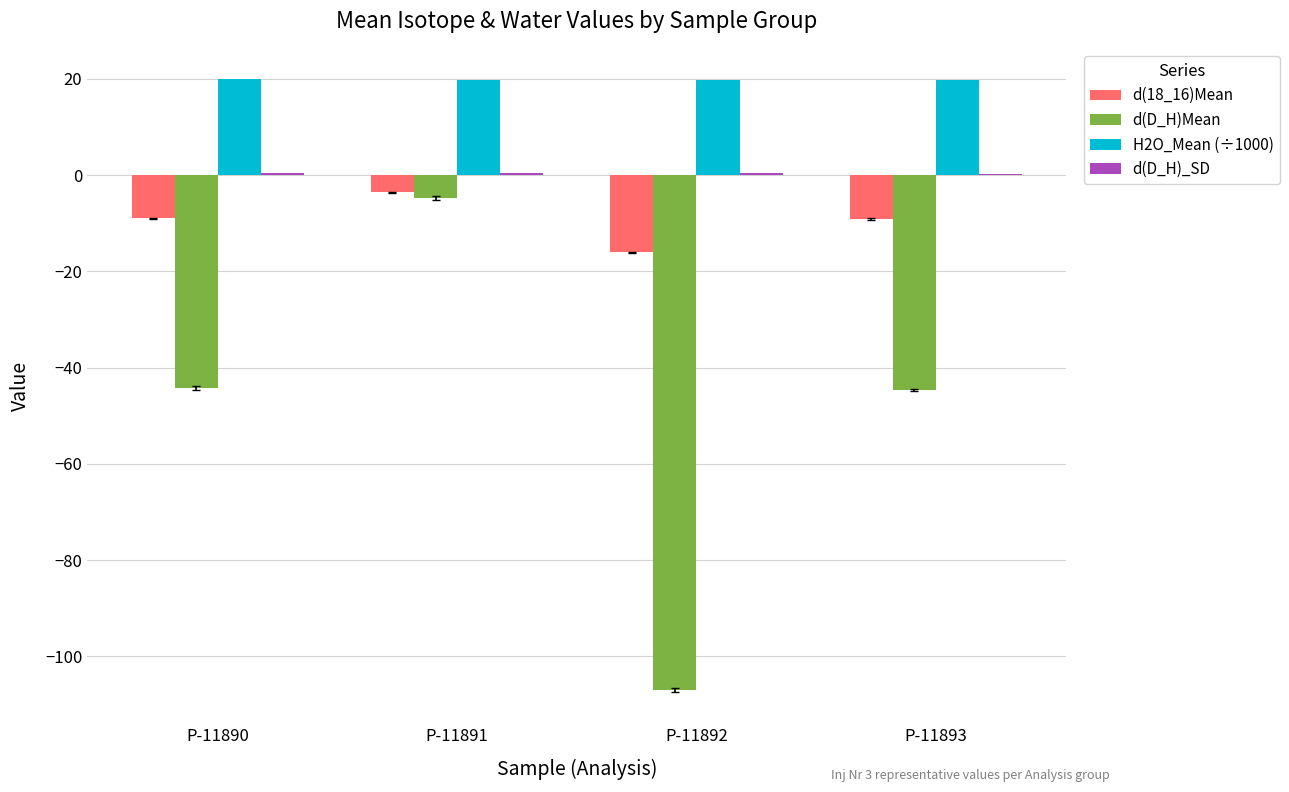

Which series has the largest total across all categories?

H2O_Mean (÷1000)